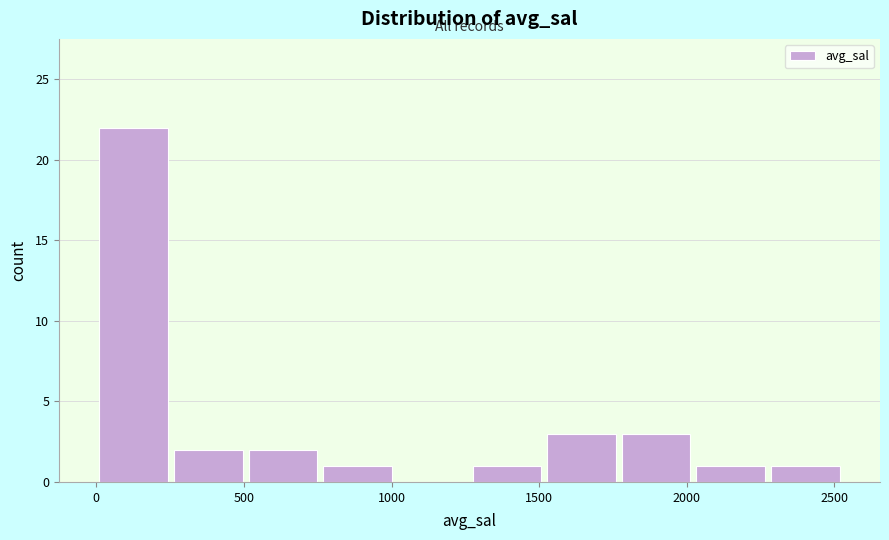

Reading left to right, list every bar in this chart as the range it spans on the x-axis followed by its height. Neither the bar edges nor the heights are printed on the chart, so give them approximately, as read against the axes.

0 to 250: 22
250 to 500: 2
500 to 750: 2
750 to 1000: 1
1000 to 1250: 0
1250 to 1500: 1
1500 to 1750: 3
1750 to 2000: 3
2000 to 2300: 1
2300 to 2550: 1